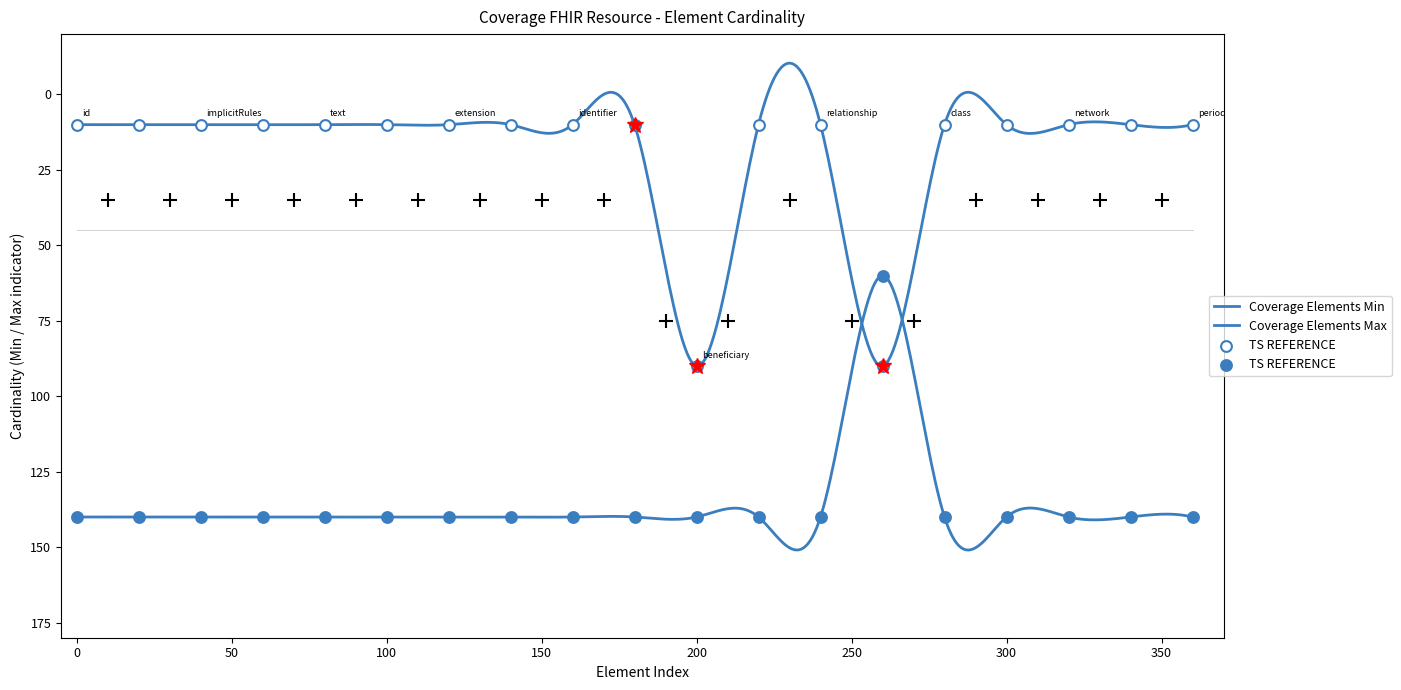

What is the total value across all series at Coverage.language?

150